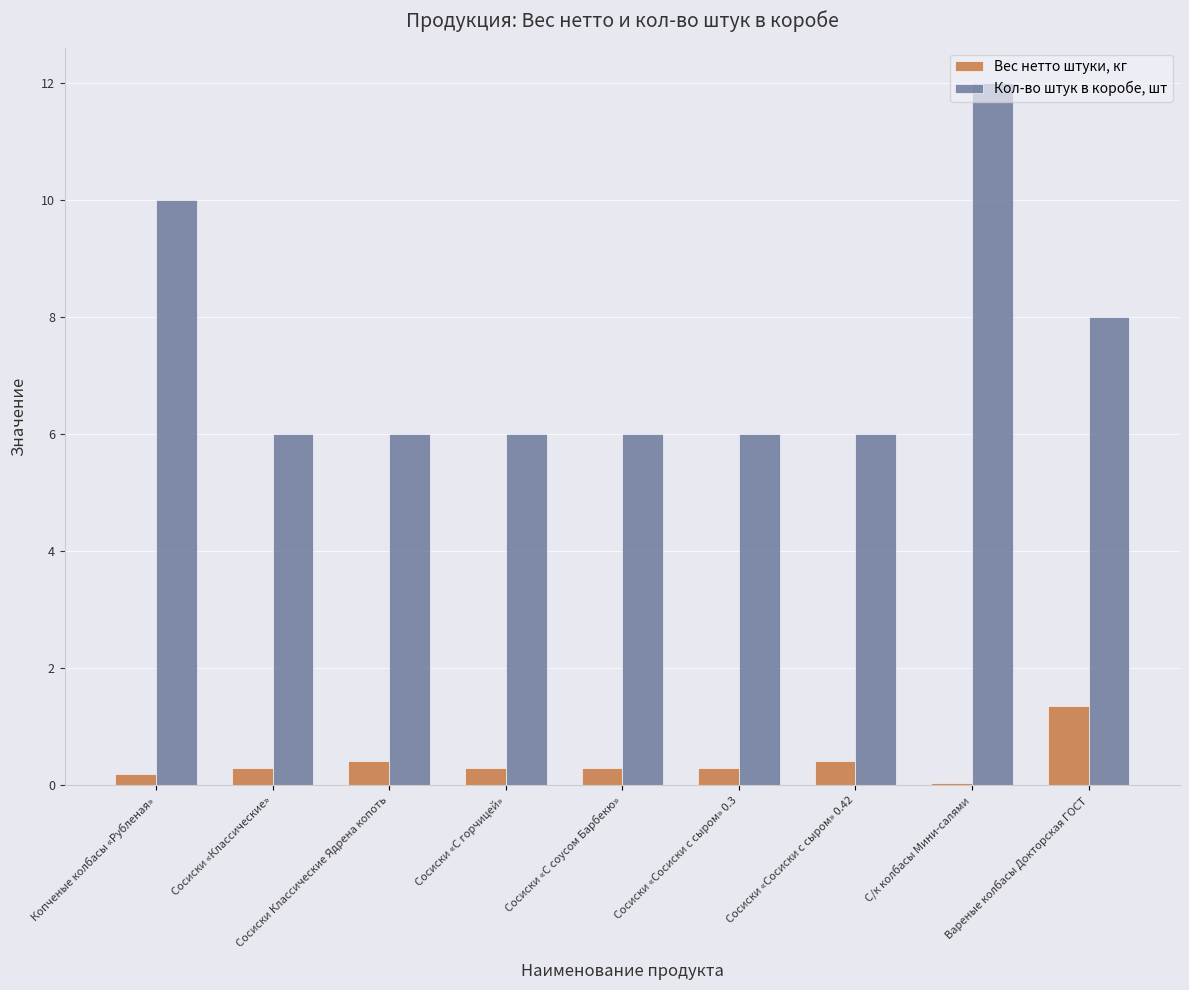

Which series has the widest spread of values?

Кол-во штук в коробе, шт